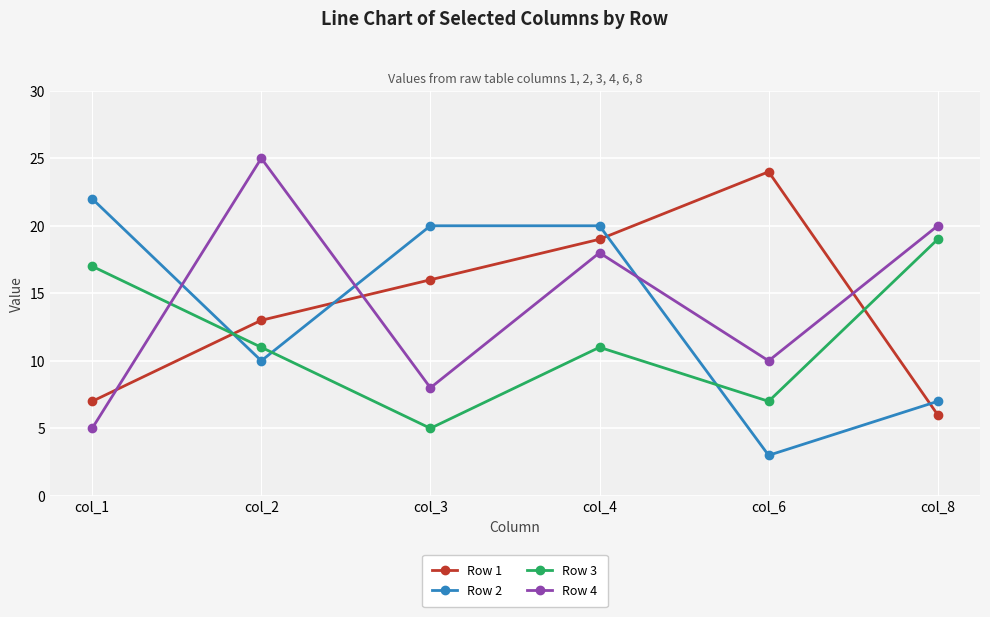

Which series has the widest spread of values?

Row 4